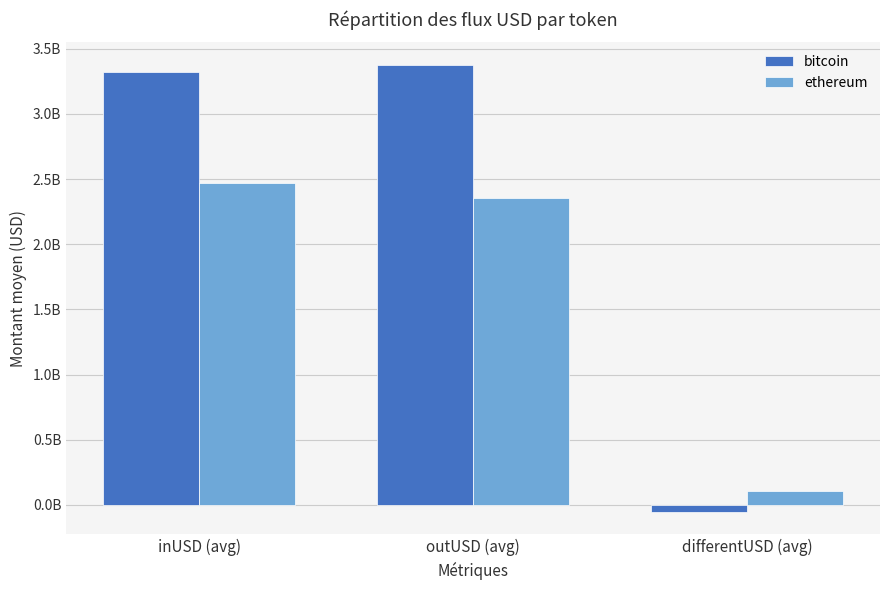

At which label is bitcoin closest to 1662027925?

inUSD (avg)